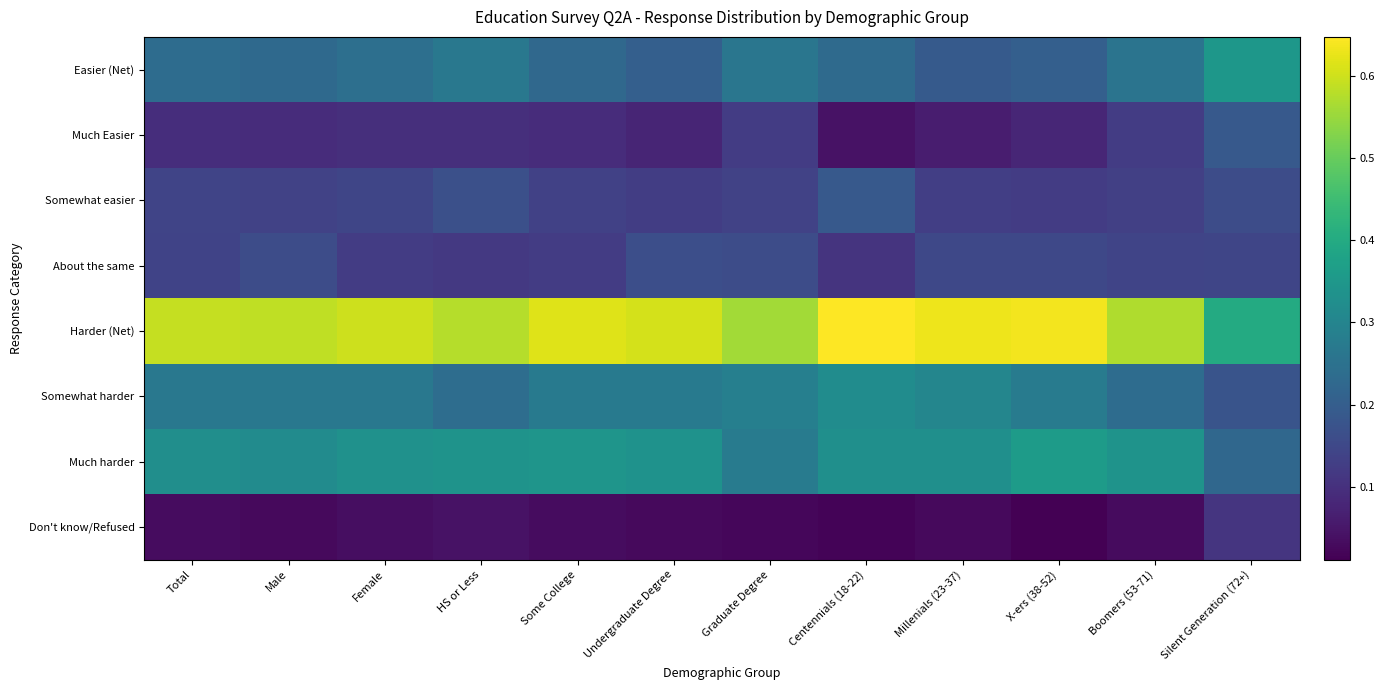

At which category is the sum across all series the highest?

Centennials (18-22)